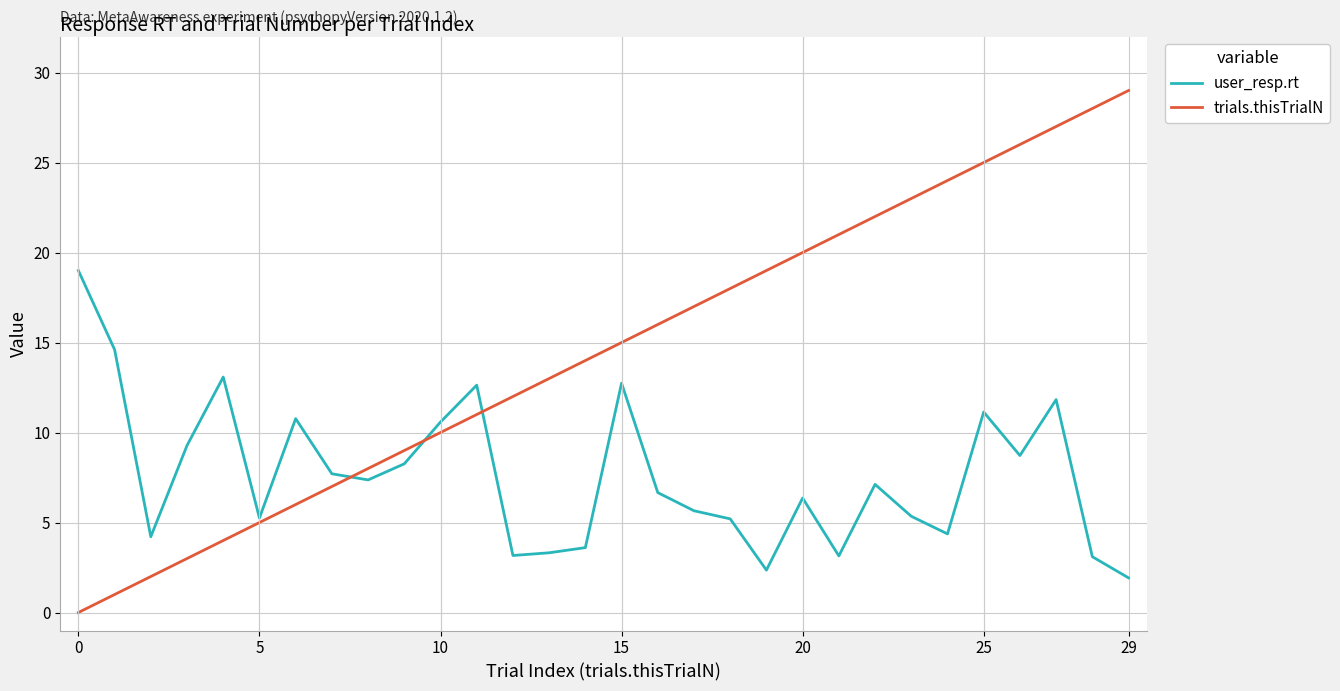

Which series has the widest spread of values?

trials.thisTrialN